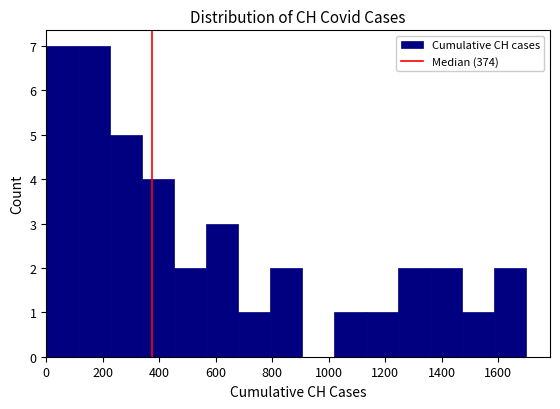

Reading left to right, list every bar in this chart as the range it spans on the x-axis followed by its height. Neither the bar edges nor the heights are printed on the chart, so give them approximately, as read against the axes.

0 to 120: 7
120 to 220: 7
220 to 340: 5
340 to 460: 4
460 to 560: 2
560 to 680: 3
680 to 800: 1
800 to 900: 2
900 to 1020: 0
1020 to 1140: 1
1140 to 1240: 1
1240 to 1360: 2
1360 to 1480: 2
1480 to 1580: 1
1580 to 1700: 2